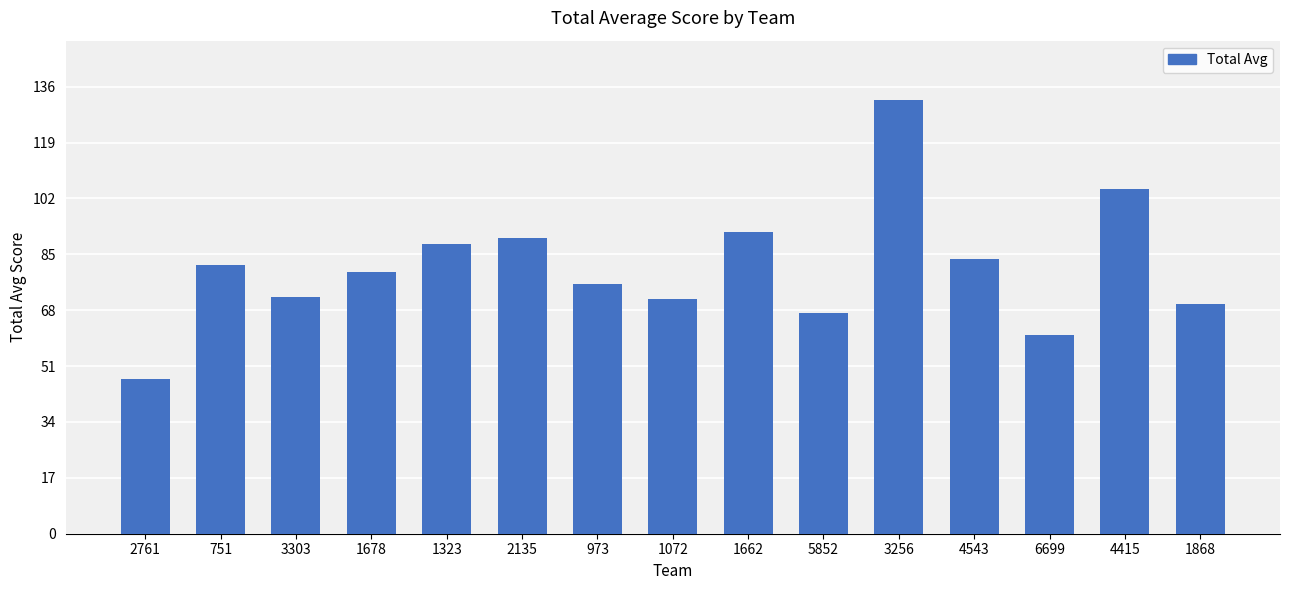

What is the average value?

81.1